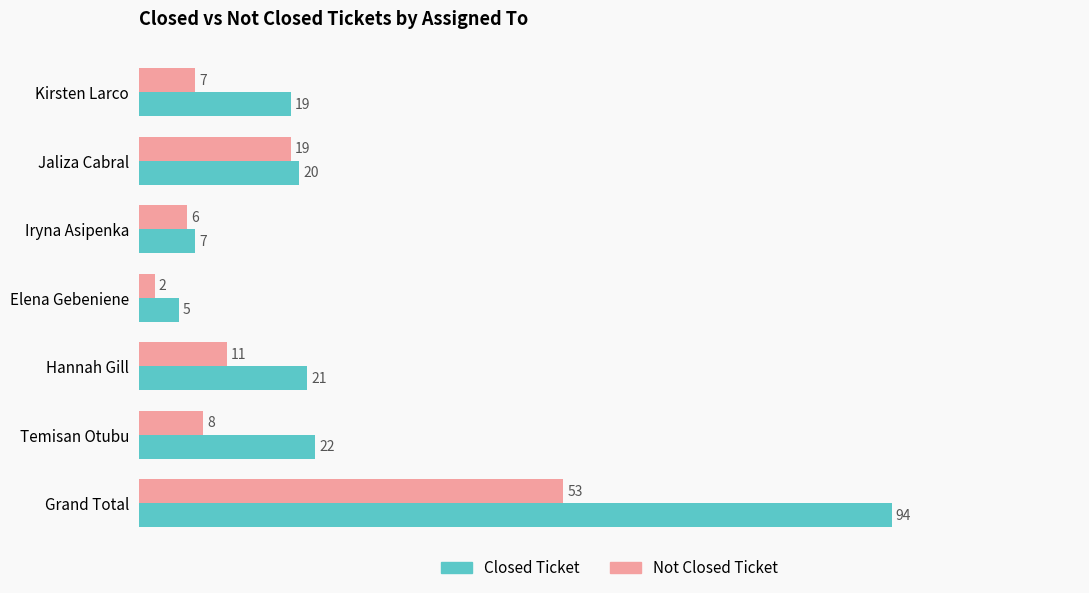

What is the approximate value of Closed Ticket at Iryna Asipenka?

7